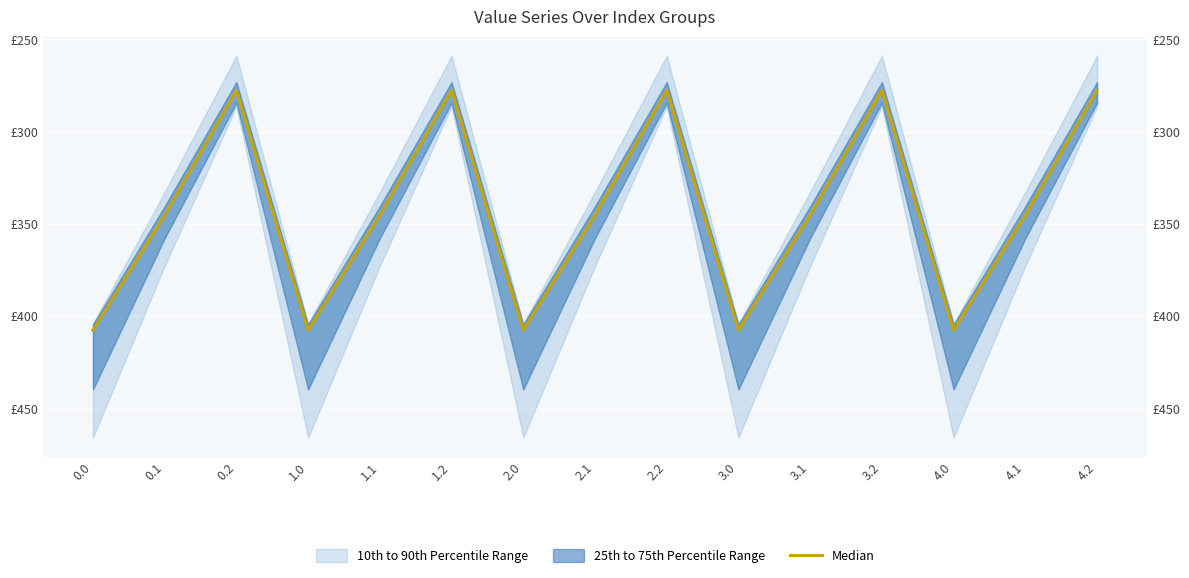

How many data points does each series have?

15